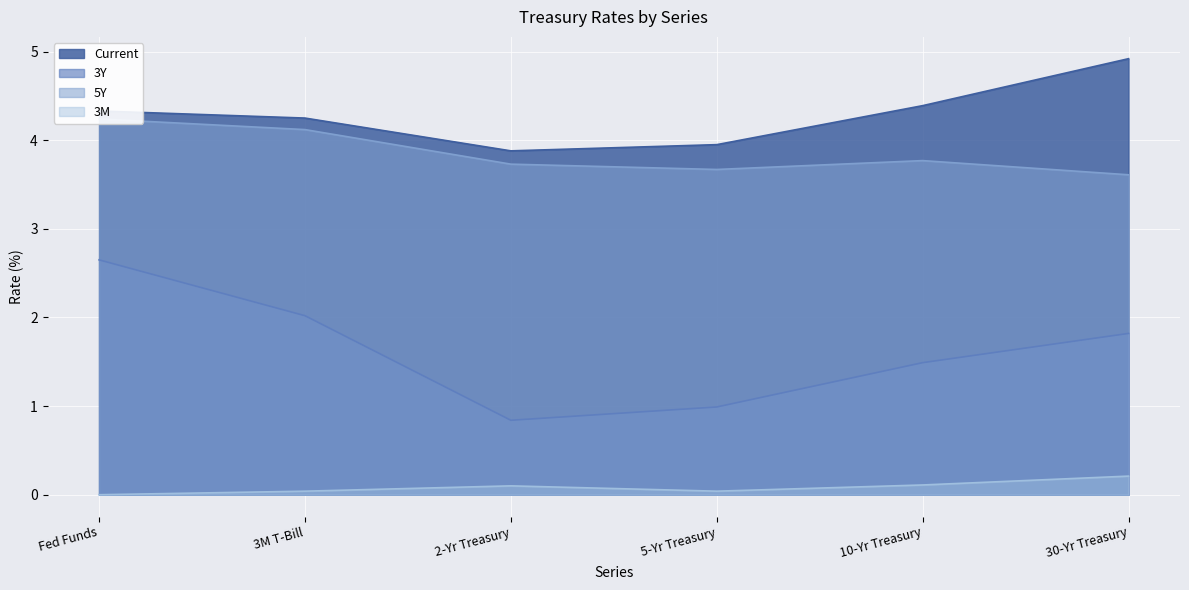

How many categories are shown in the chart?

6